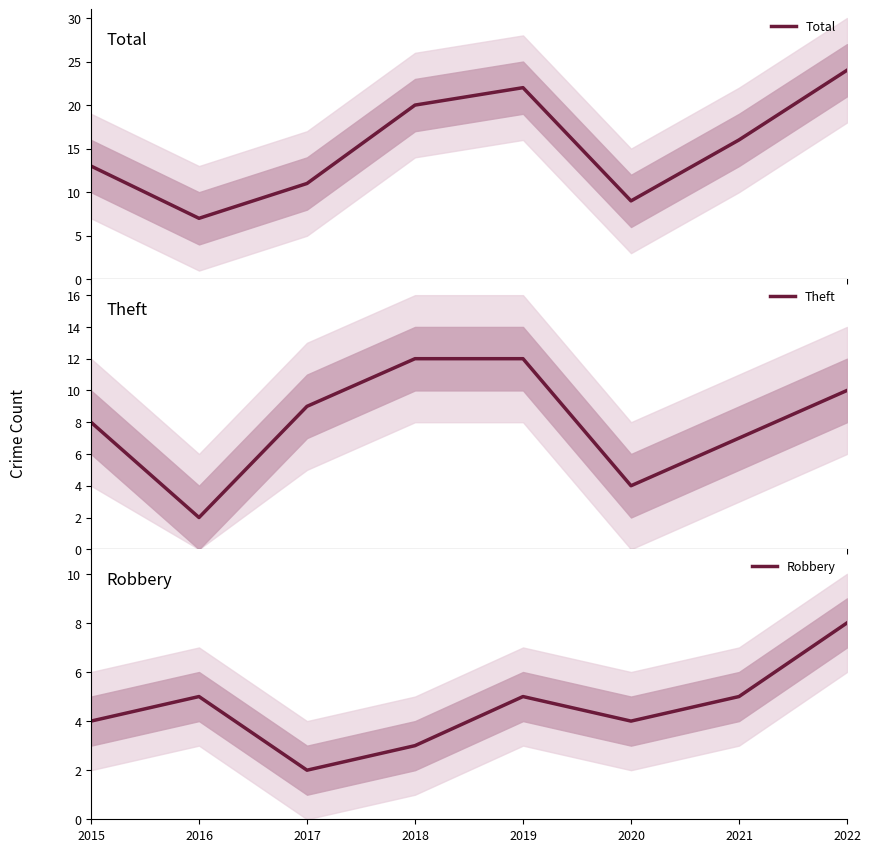

Reading right to left, what are all the values shown in this chart?

Total: 24	16	9	22	20	11	7	13
Theft: 10	7	4	12	12	9	2	8
Robbery: 8	5	4	5	3	2	5	4